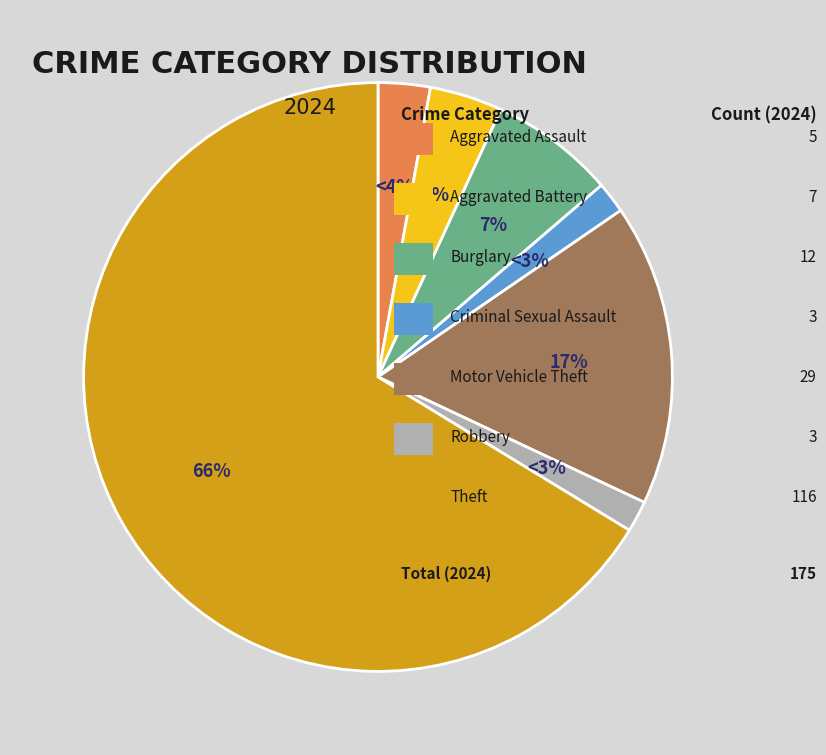

Does any single category account for the majority?

Yes